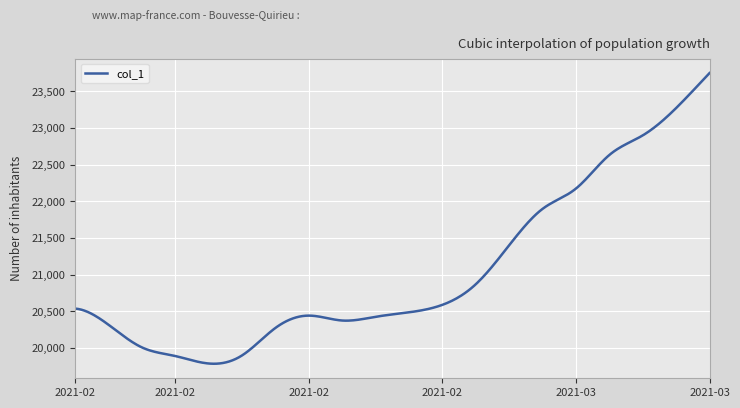

What is the minimum value shown in the chart?

19784.7